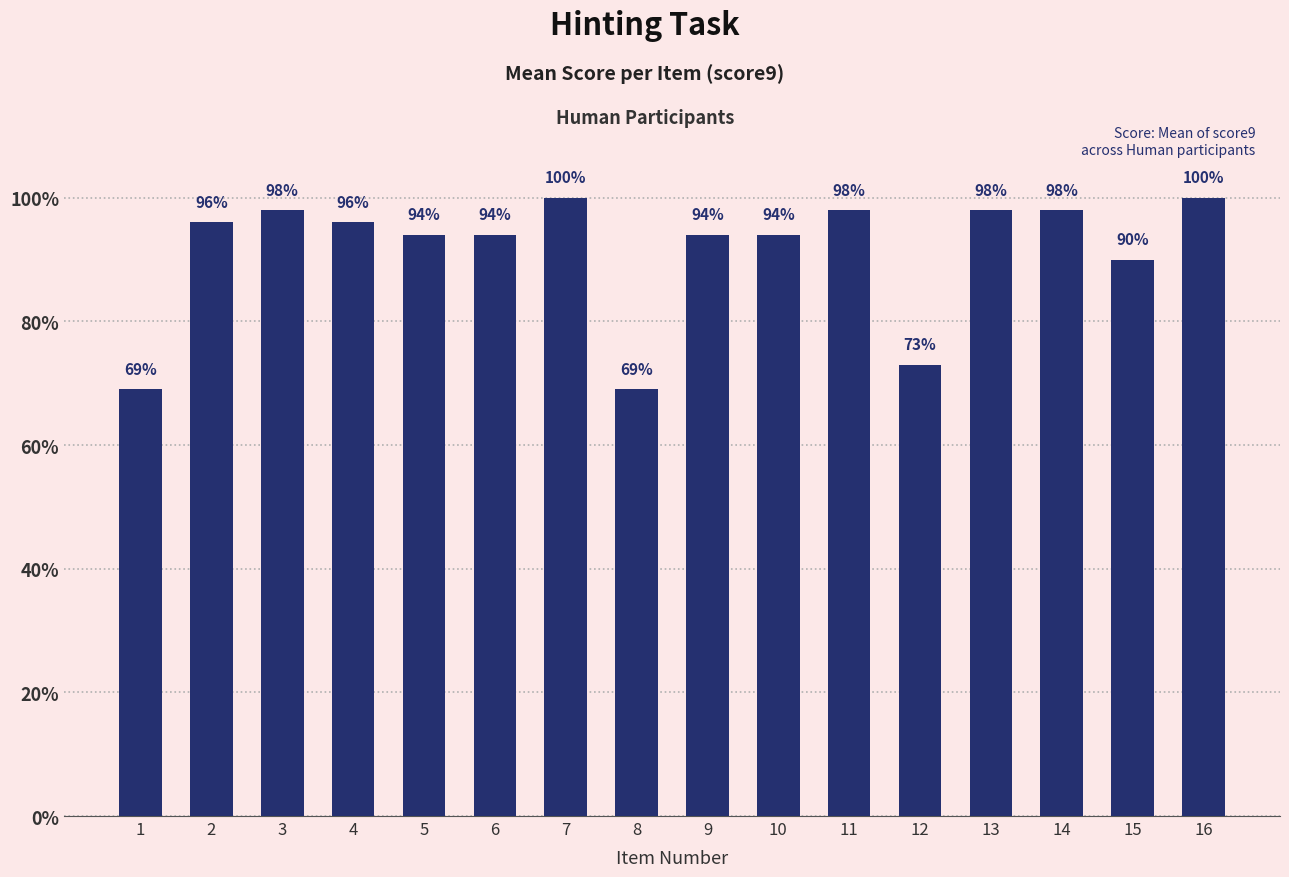

Are the bars horizontal?

No